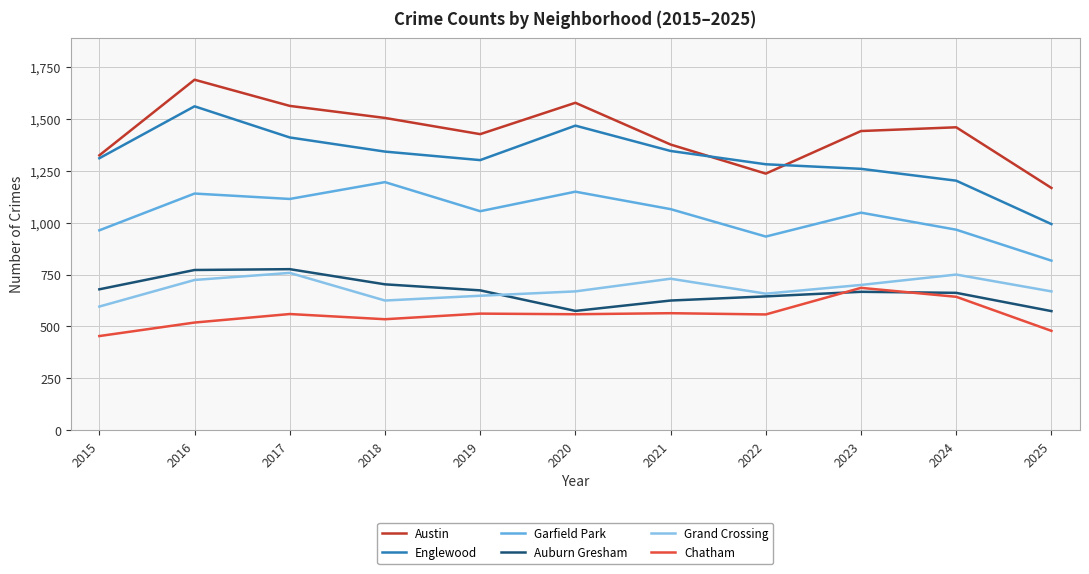

Count the number of categories in the chart.

11